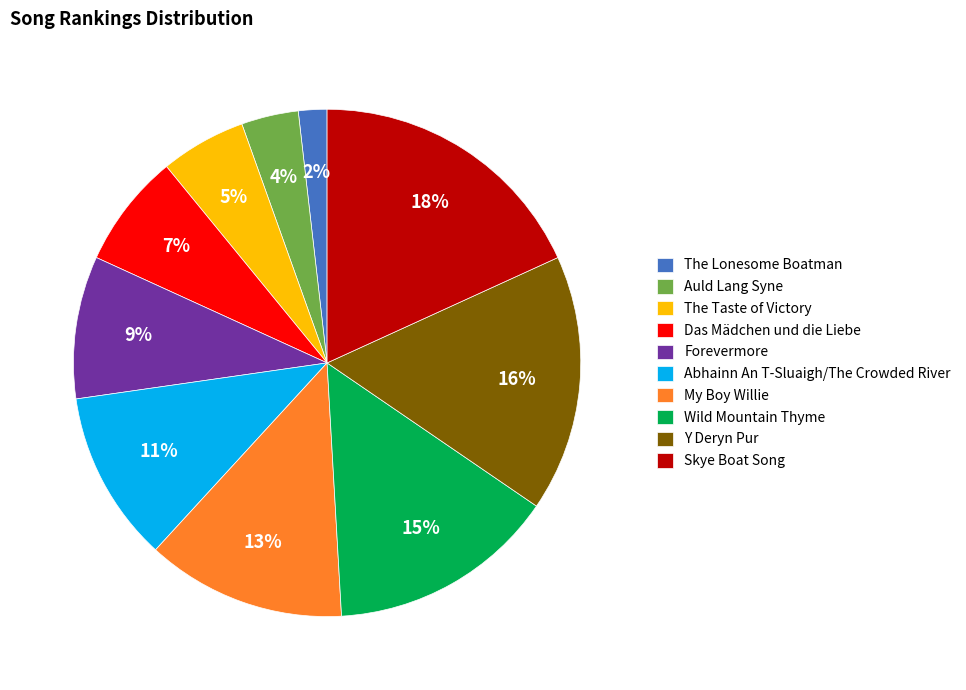

How many segments does this pie chart have?

10